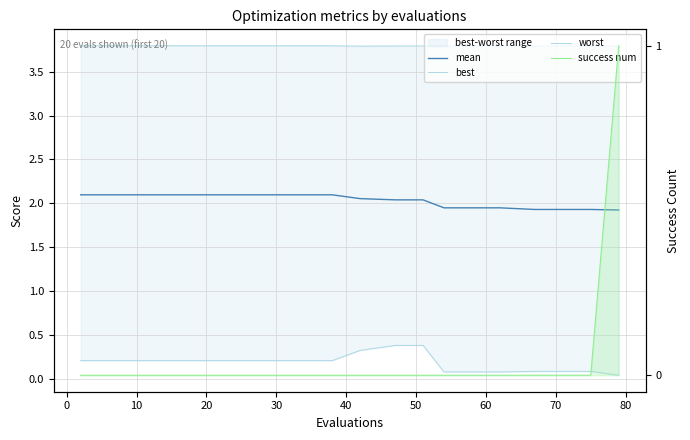

True or false: worst and success num cross at least once.

False